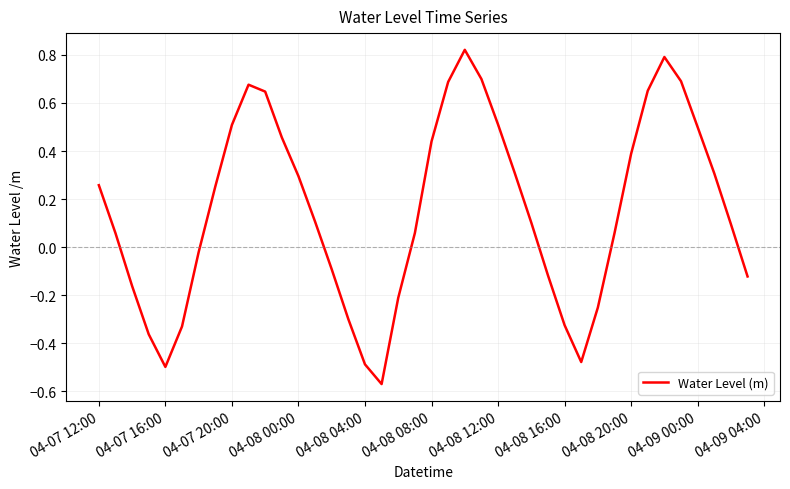

What is the difference between the maximum and minimum values?

1.4